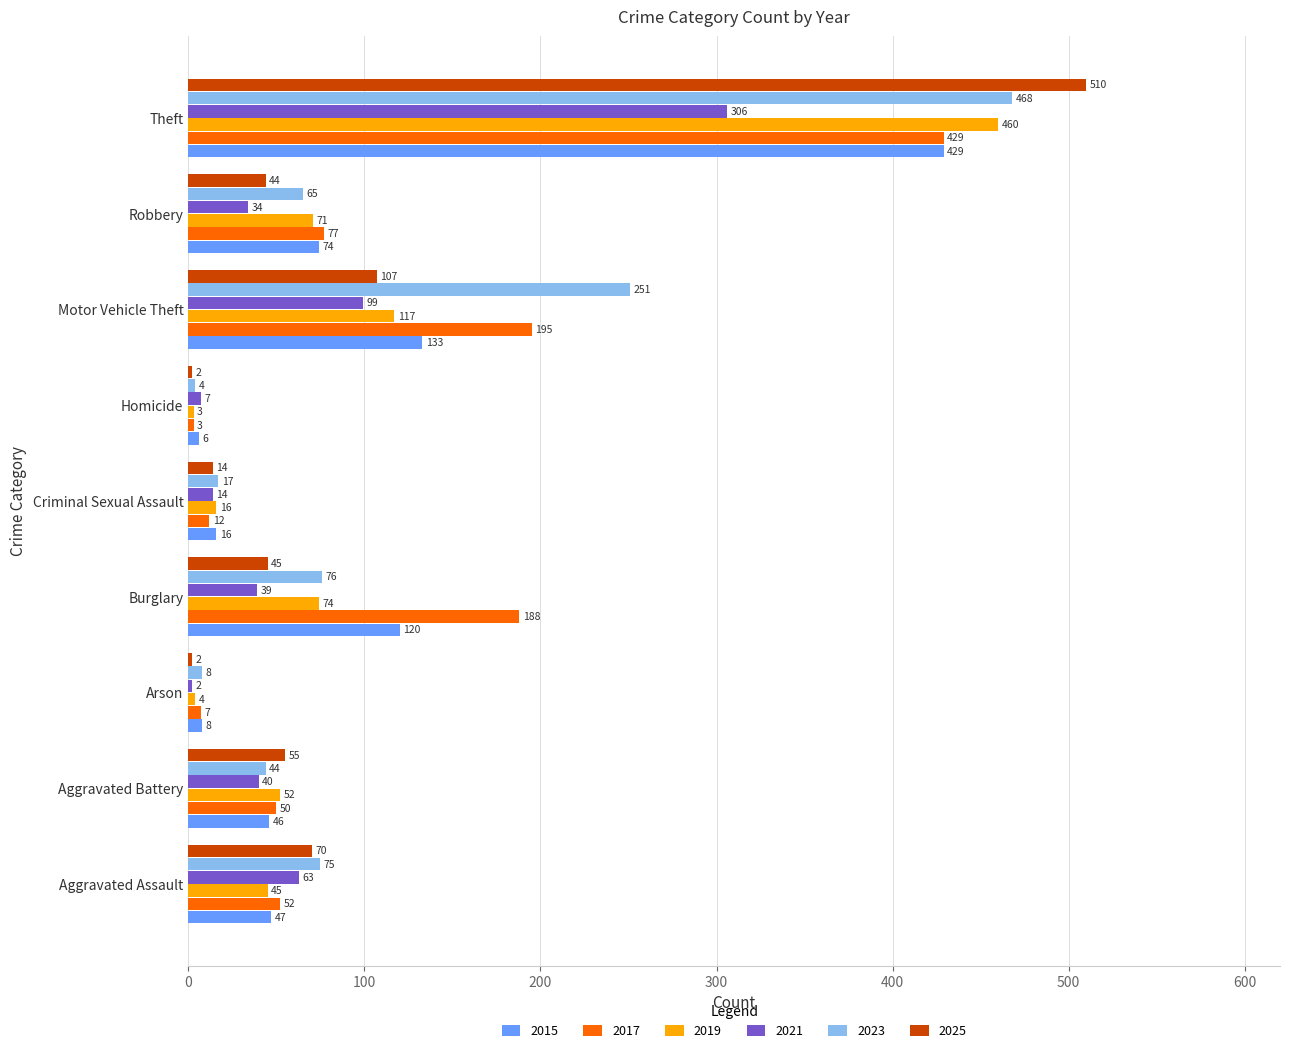

Rank the series at Aggravated Assault from highest to lowest value.

2023, 2025, 2021, 2017, 2015, 2019